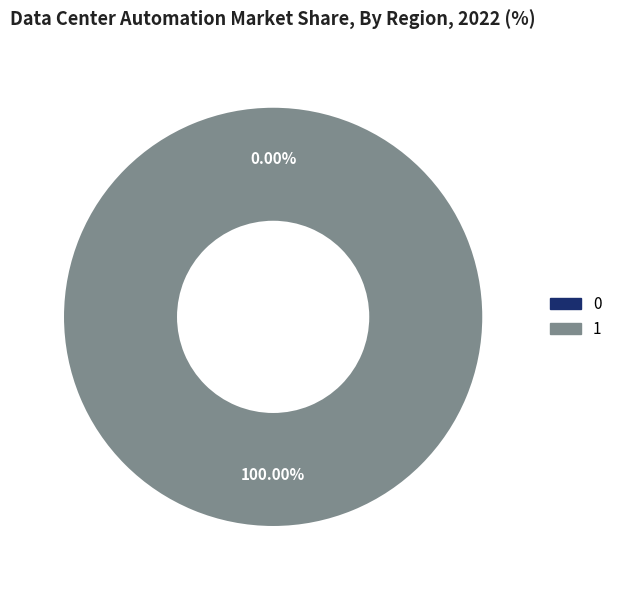

Which has a higher value, 0 or 1?

1